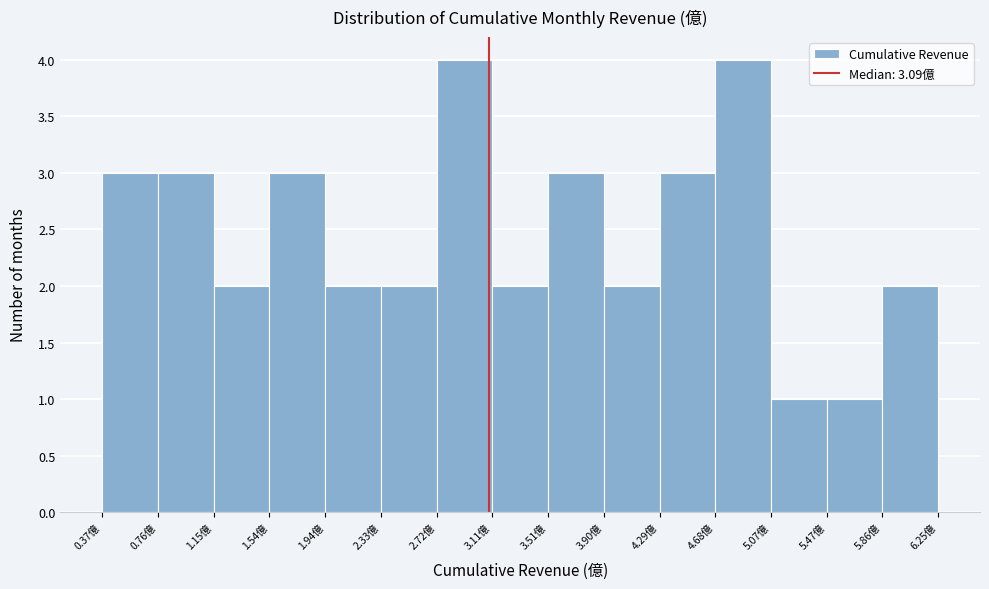

How tall is the bar that spans 3.10 to 3.50 on the x-axis? Neither the bar edges nor the heights are printed on the chart, so give them approximately, as read against the axes.

2